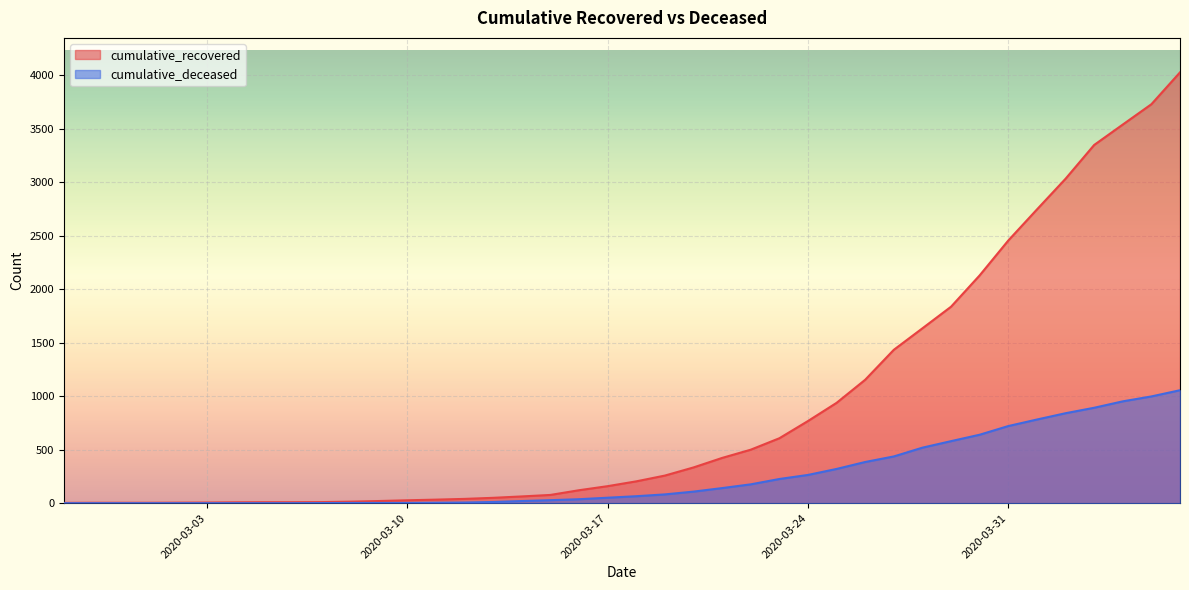

Is it true that cumulative_deceased equals 9 at 2020-03-16?

False